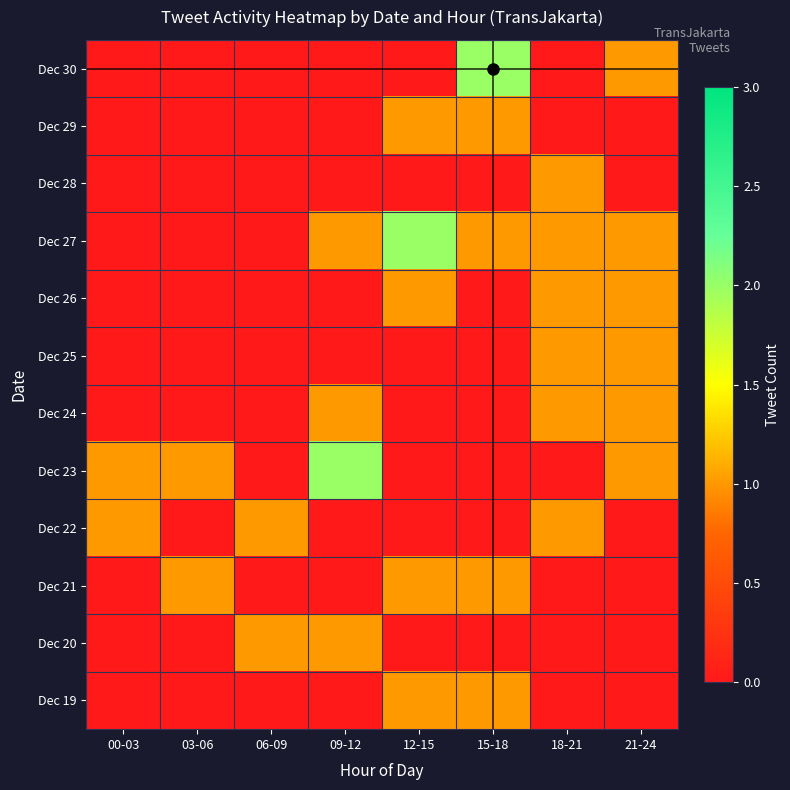

What is the spread (max minus min) of values at 18-21?

1